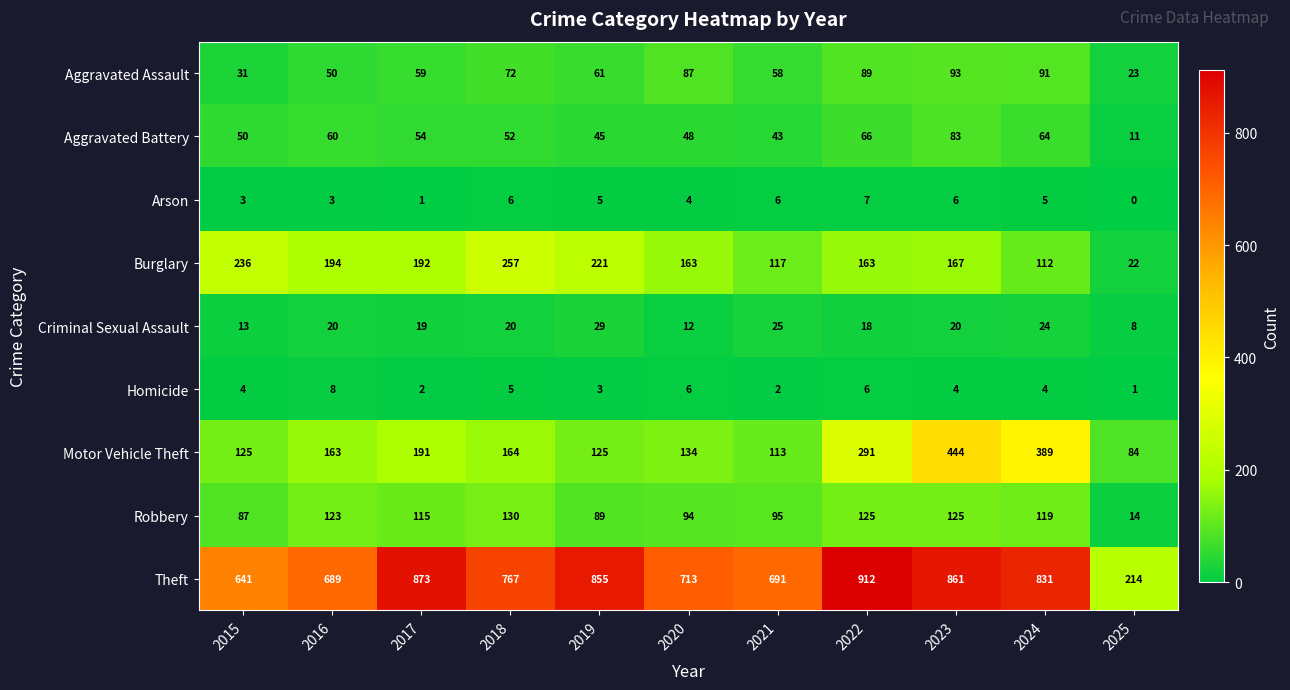

The Homicide series shows 8 at 2022. True or false?

False